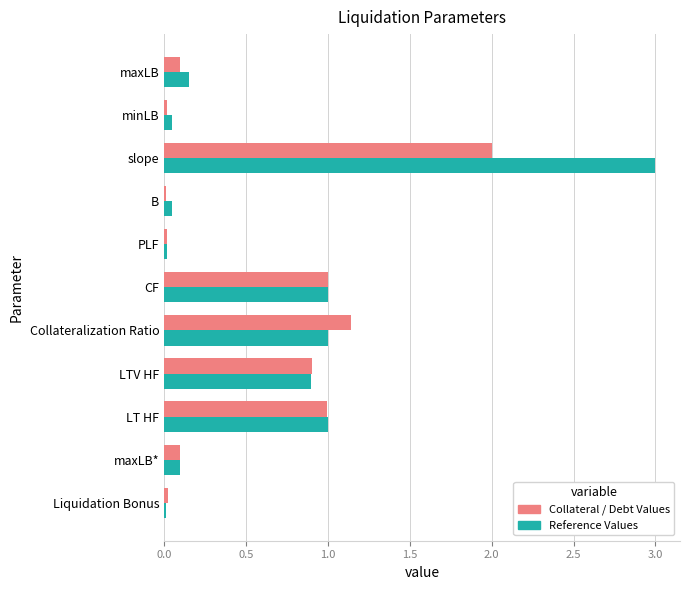

At which category is the sum across all series the highest?

slope